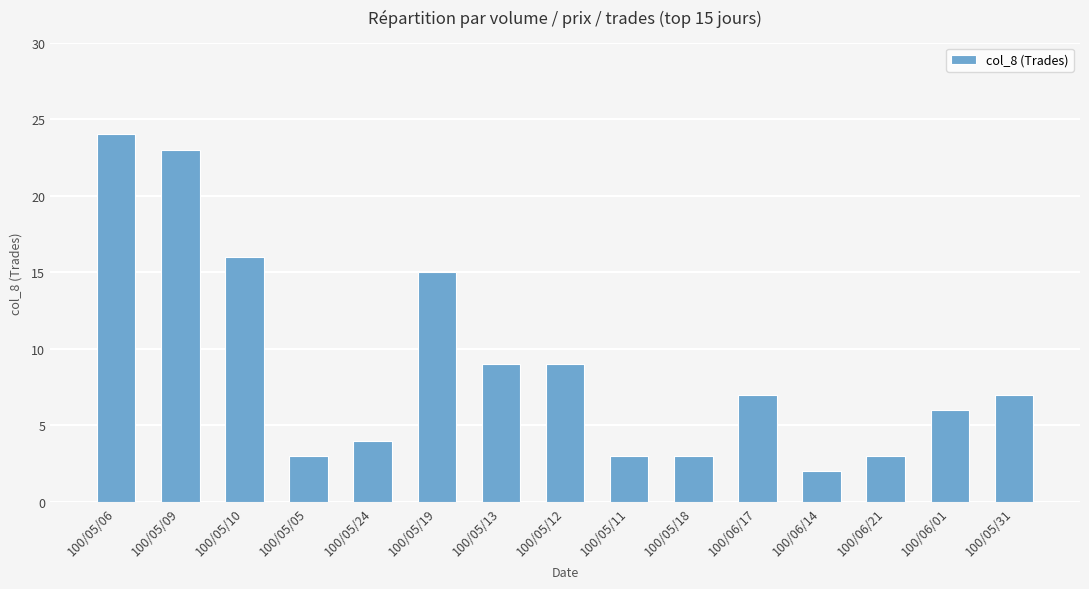

Reading left to right, what are all the values shown in this chart?

24	23	16	3	4	15	9	9	3	3	7	2	3	6	7